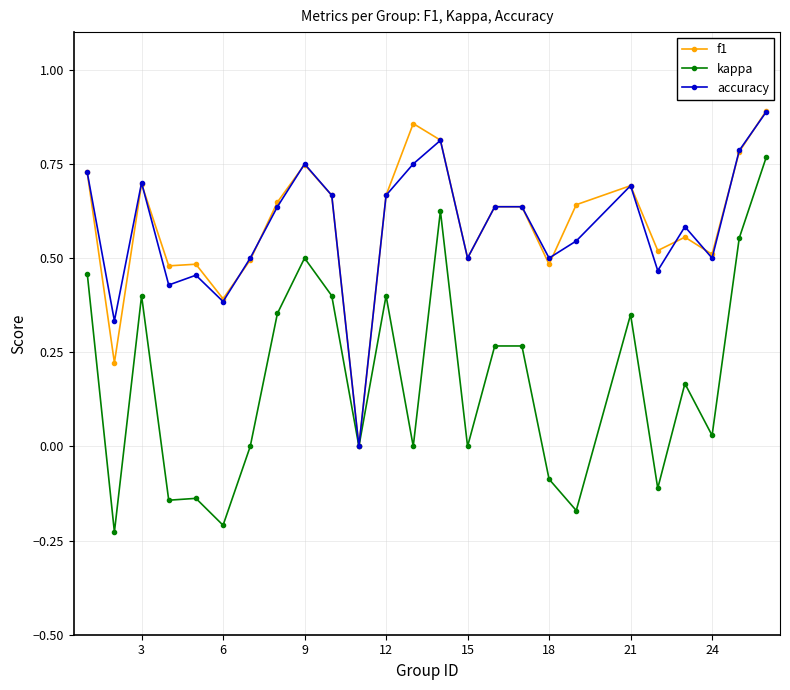

Which series has the widest spread of values?

kappa